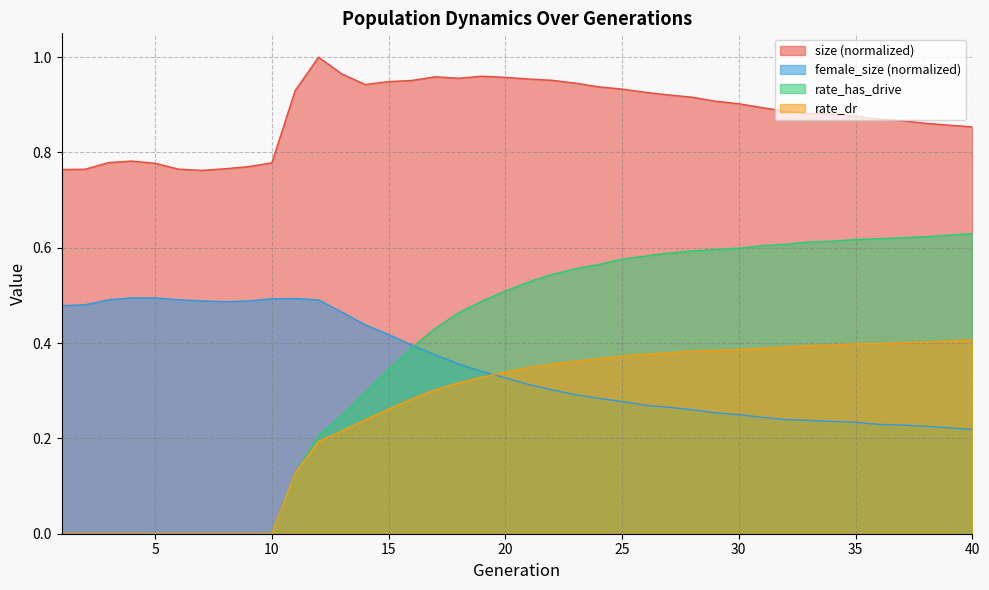

True or false: rate_dr has a value of 0.4 at 22.

True